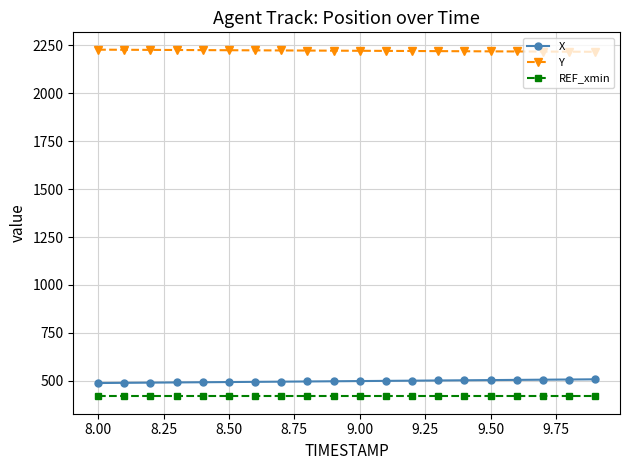

At how many categories does at least one series exceed 791?

20